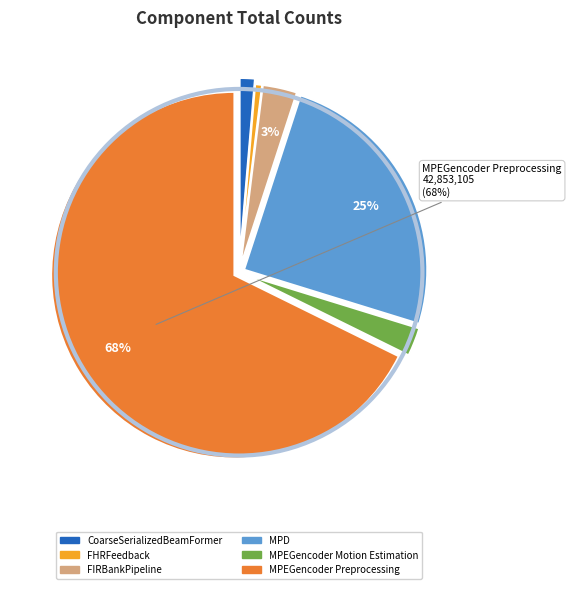

What percentage is the FHRFeedback slice, to the nearest percent?

1%